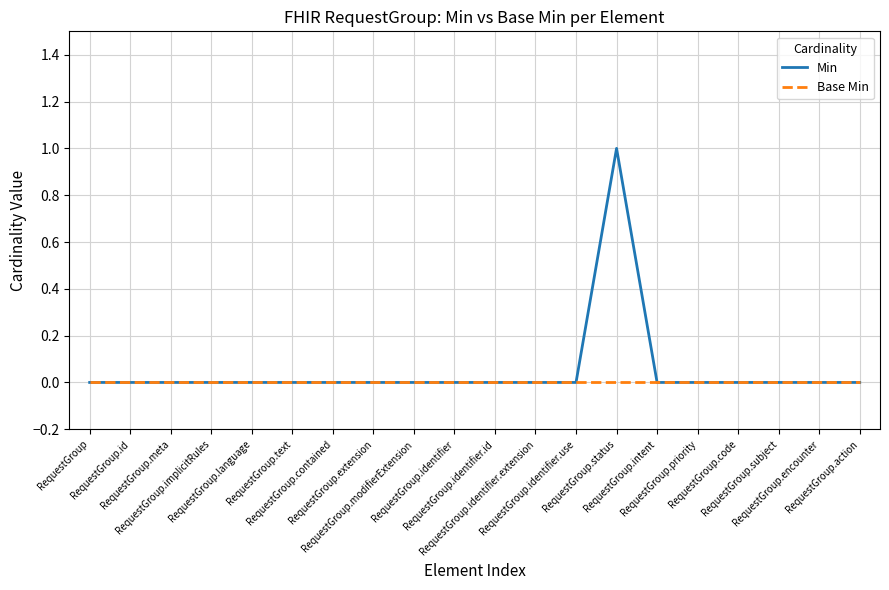

Which series has the widest spread of values?

Min